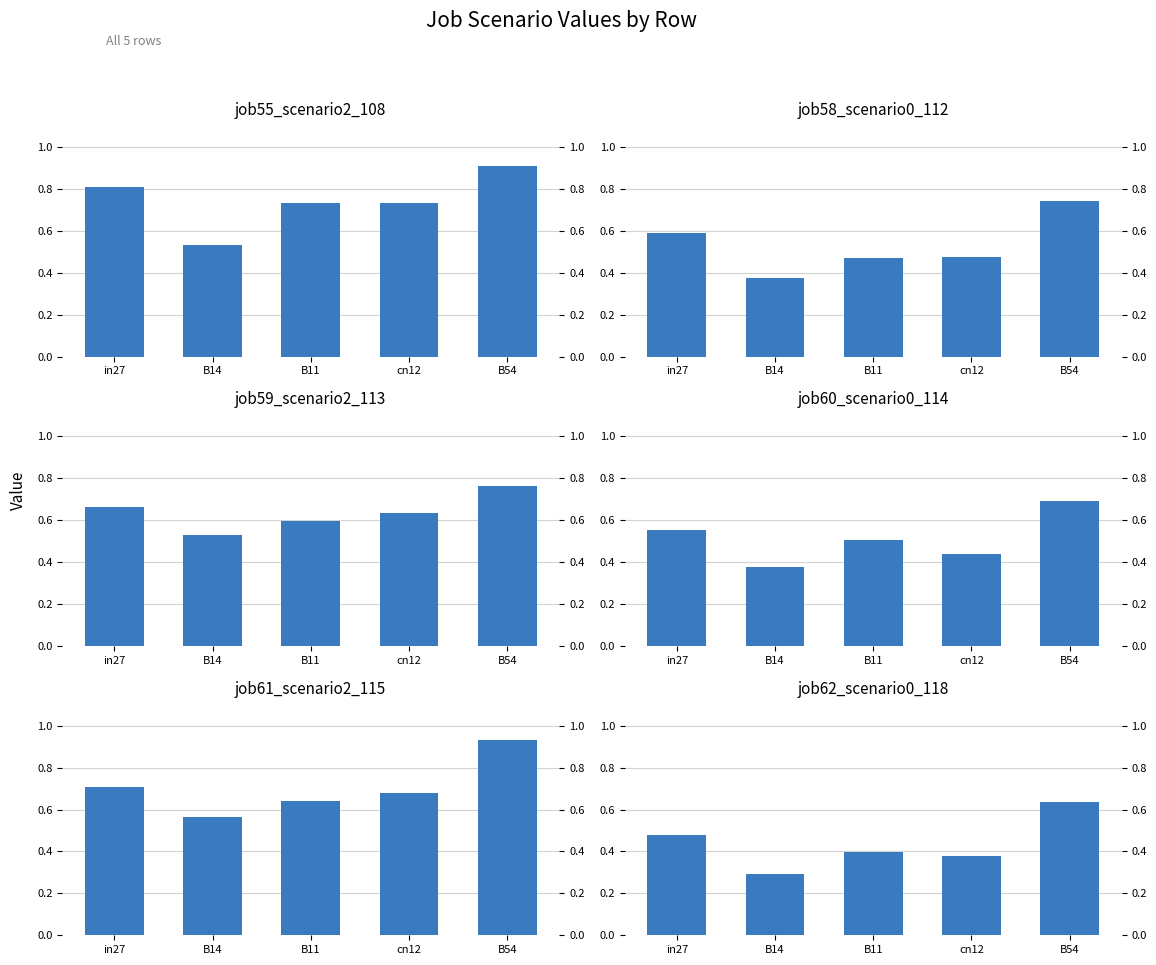

Between in27 and B11, which series saw the biggest shift?

job58_scenario0_112